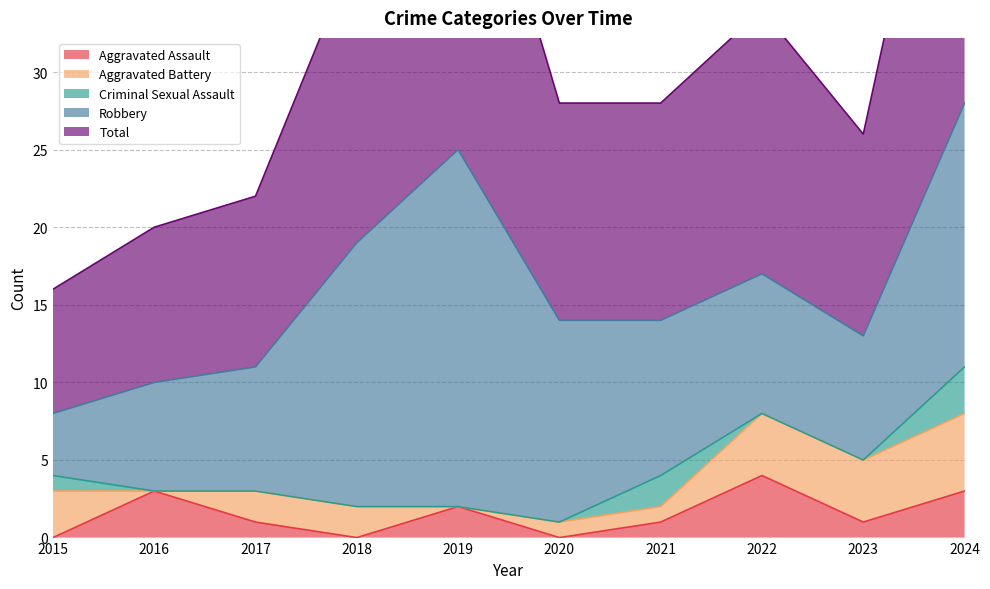

Which category has the highest value across all series?

2024